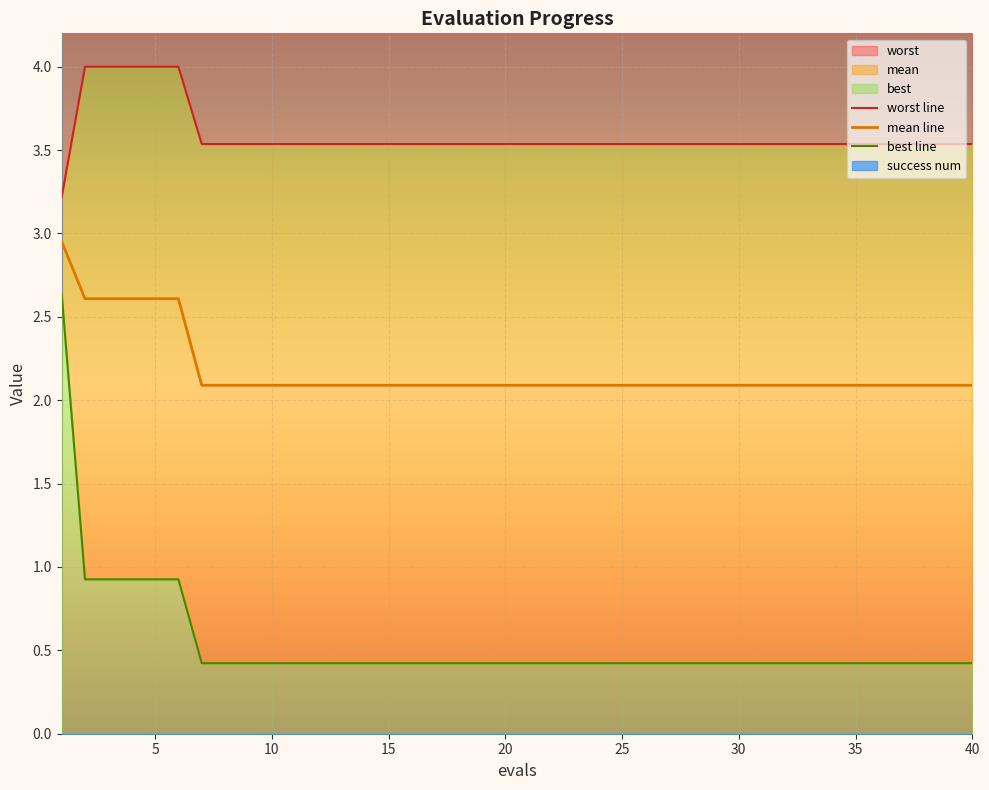

Which series changed the most between 23 and 27?

mean